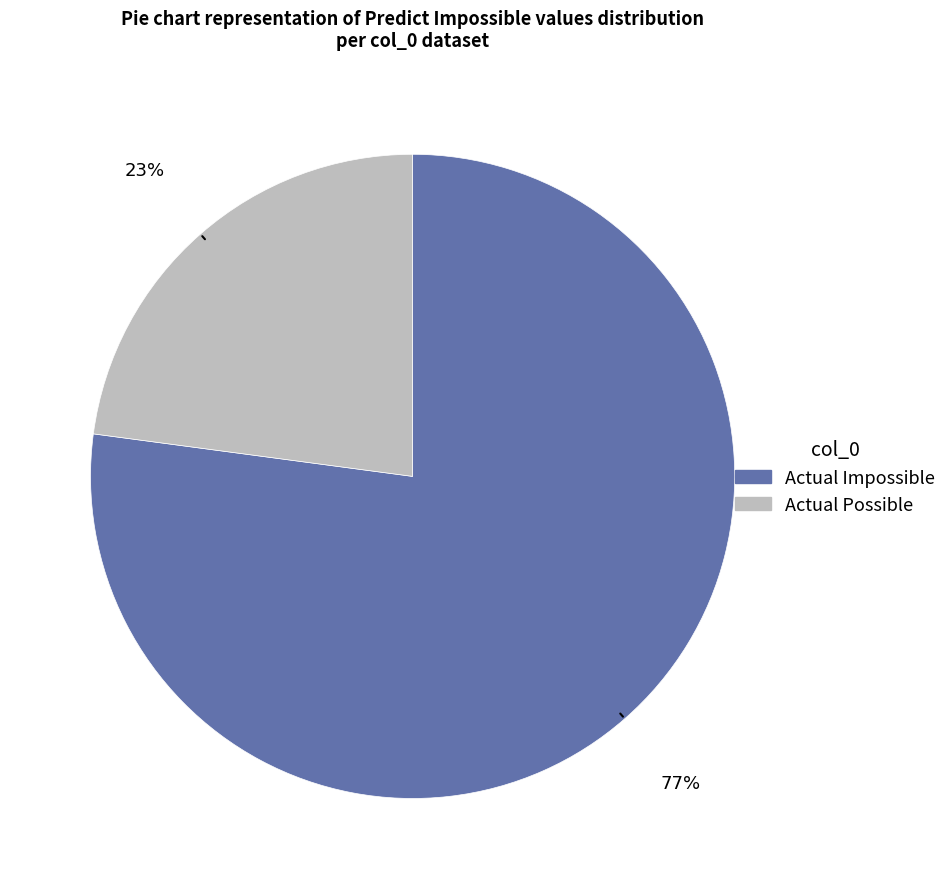

Between Actual Impossible and Actual Possible, which is larger?

Actual Impossible